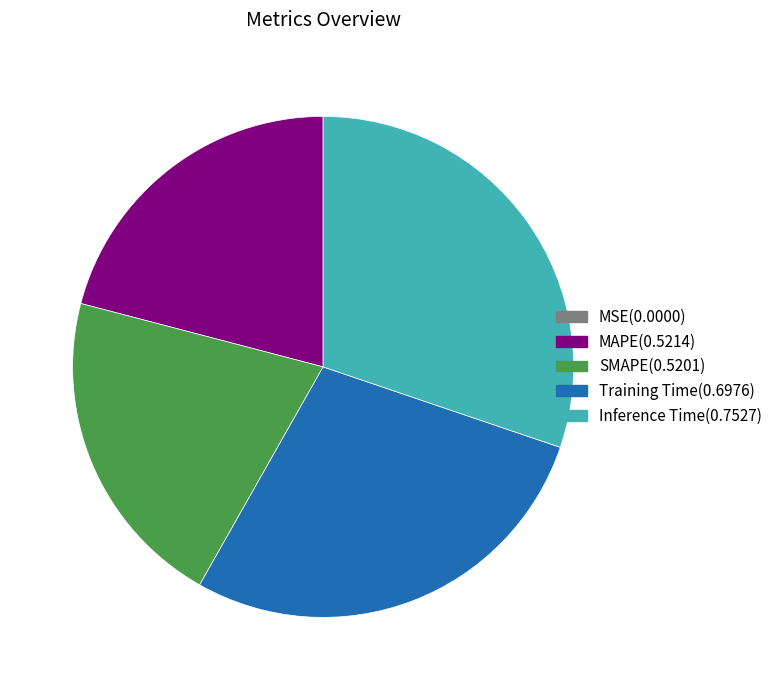

Is it true that Inference Time is 40% of the pie?

False